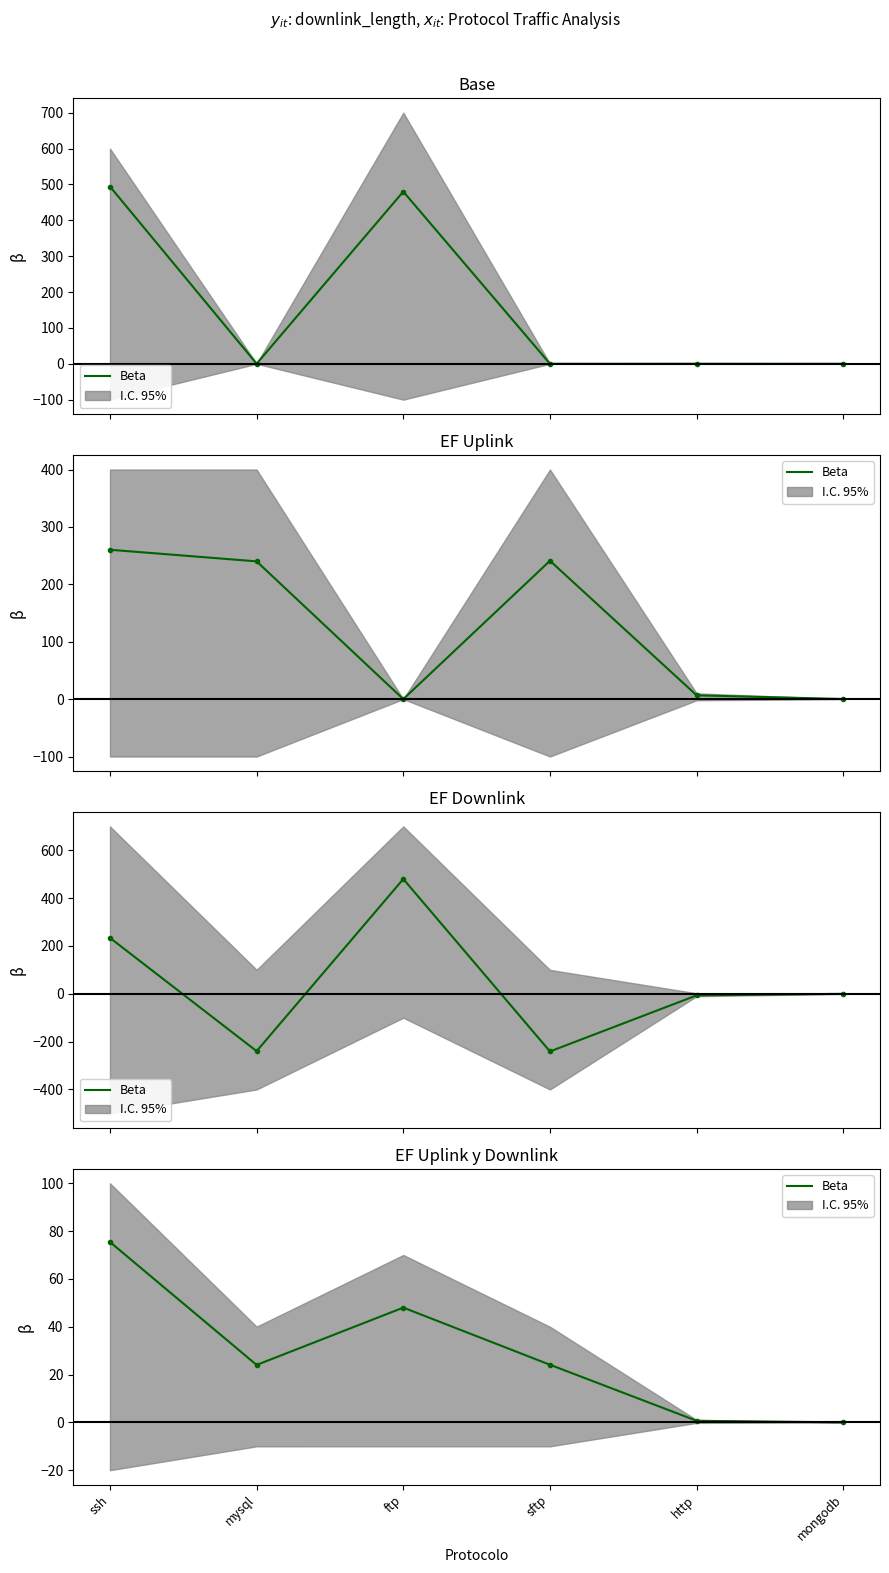

Approximately how many times larger is the value at ssh compared to mysql?

3.1